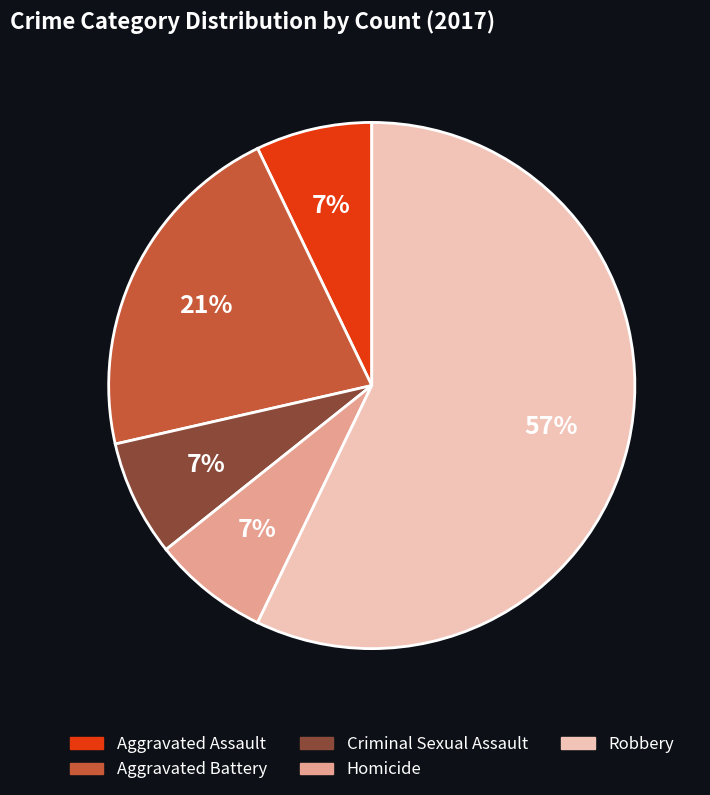

Approximately how many times larger is the value at Aggravated Battery compared to Homicide?

3.0